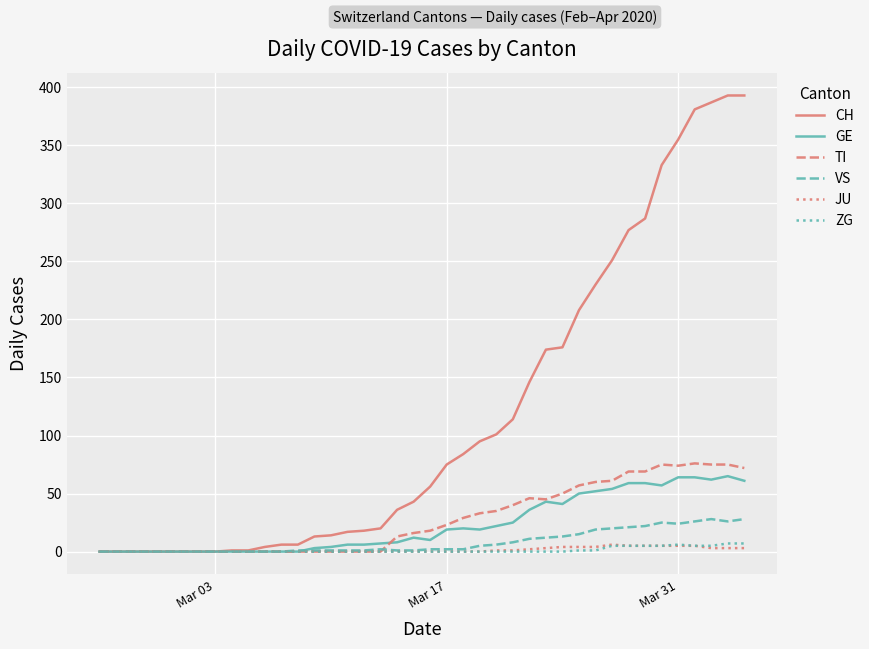

What is the maximum value shown in the chart?

393